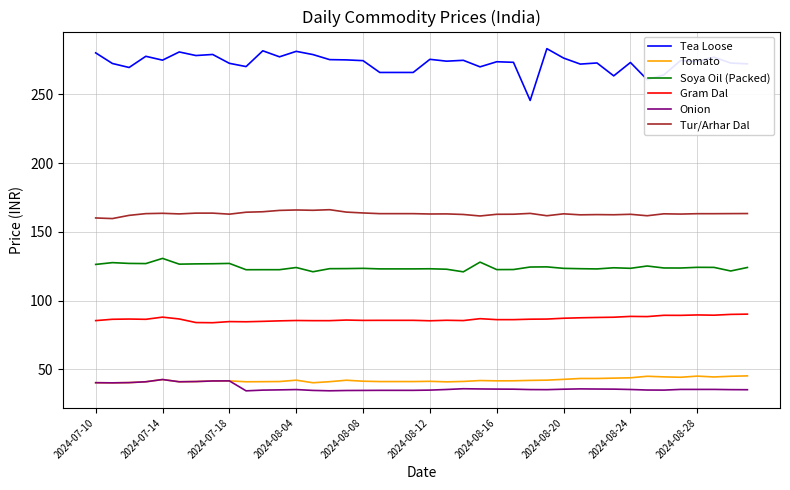

True or false: Tur/Arhar Dal and Tomato cross at least once.

False